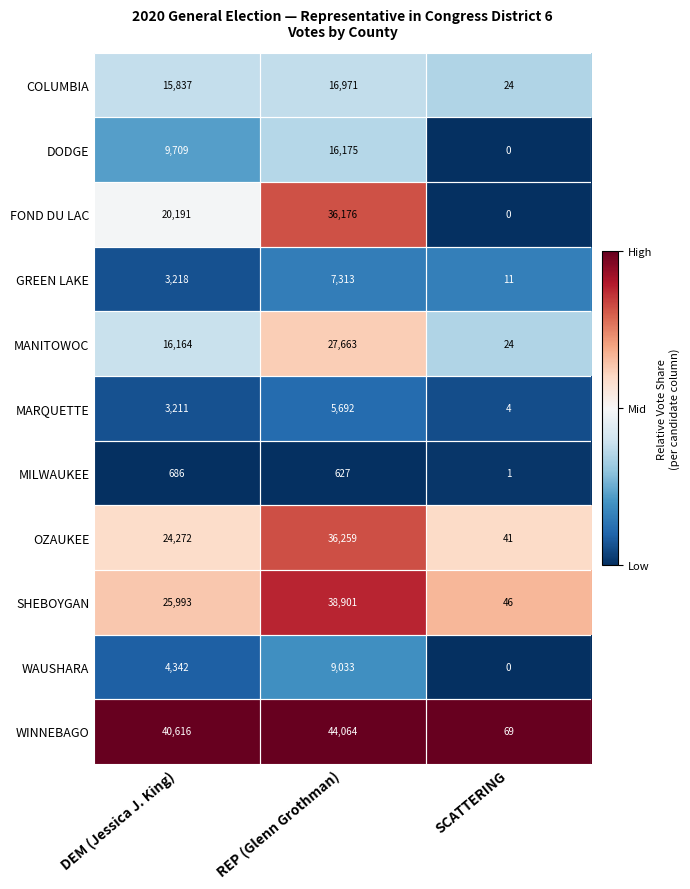

What is the sum of all MARQUETTE values?

8907